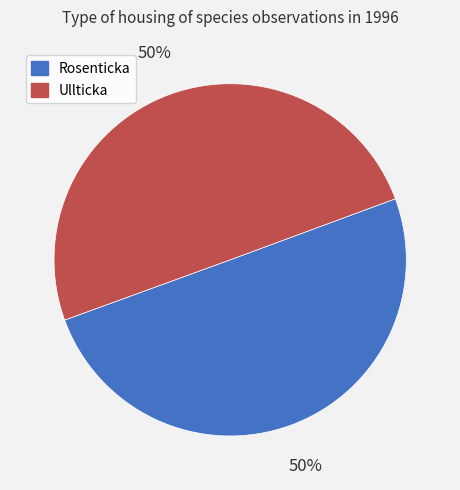

To the nearest percent, what is the average slice percentage?

50%